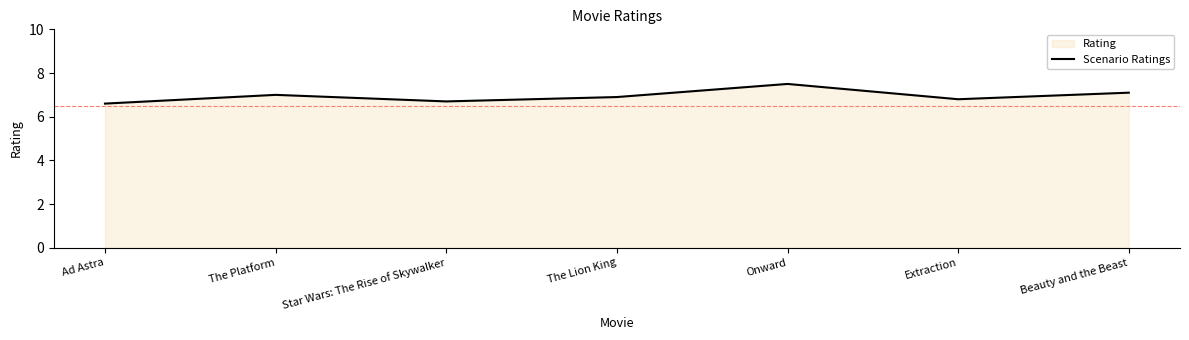

Count the number of categories in the chart.

7